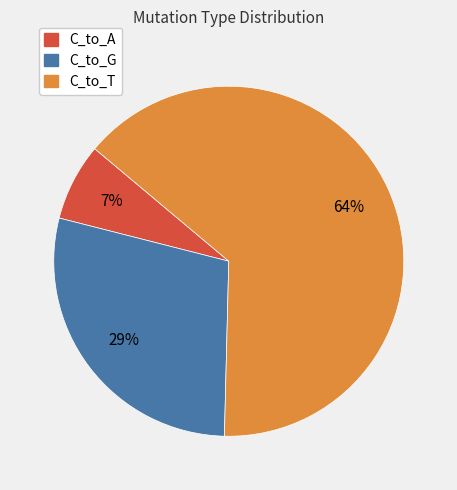

Is there a majority slice in this chart?

Yes